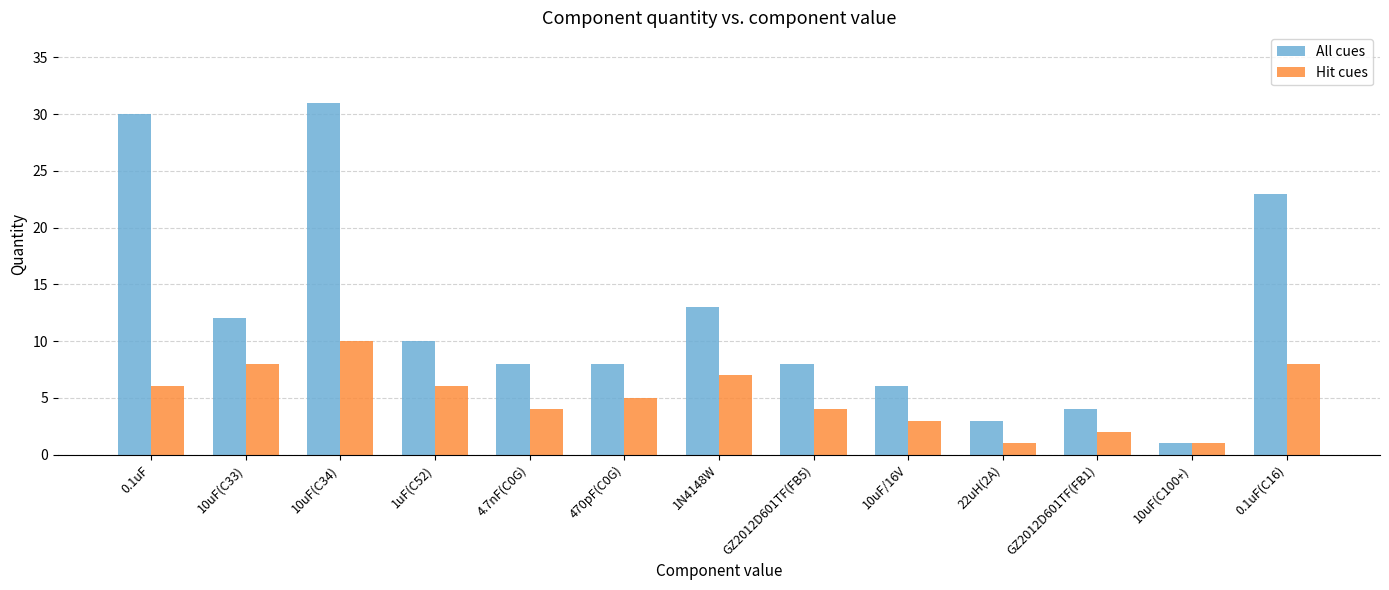

How many bars are there in each group?

2